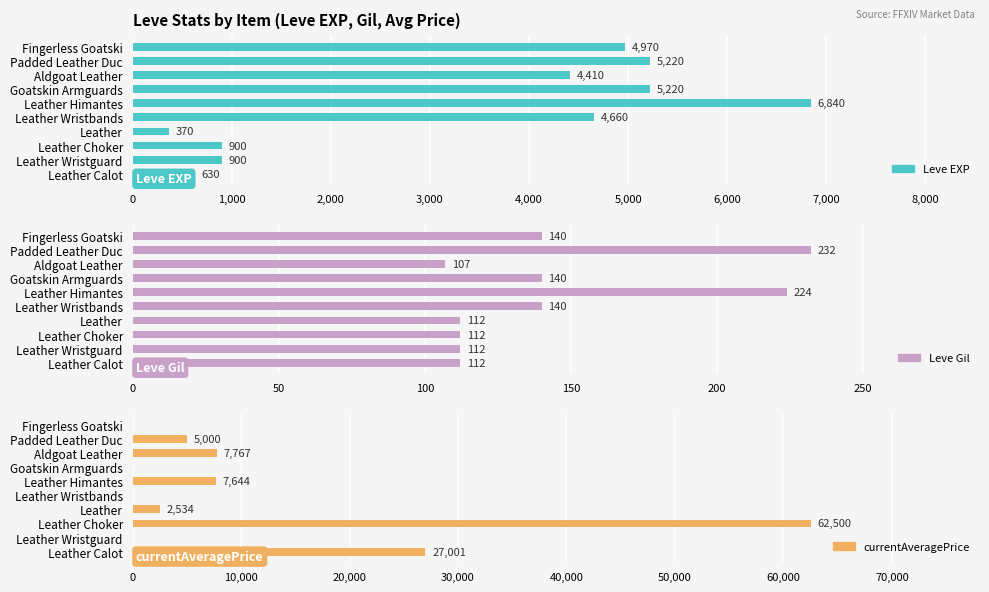

What is the value of the currentAveragePrice bar at the 6th from the left?

7644.1